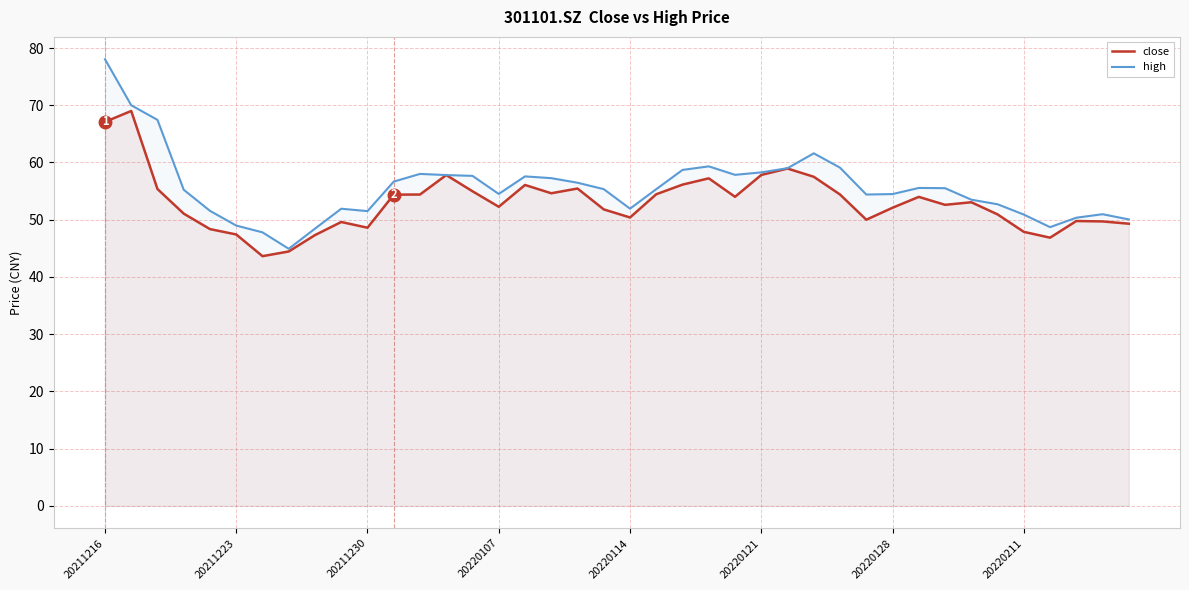

True or false: high and close intersect in this chart.

False